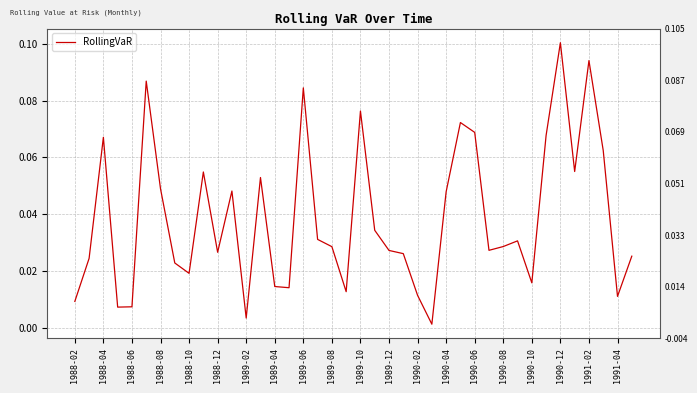

Reading left to right, transcribe all the data shown in this chart.

0.0	0.0	0.1	0.0	0.0	0.1	0.0	0.0	0.0	0.1	0.0	0.0	0.0	0.1	0.0	0.0	0.1	0.0	0.0	0.0	0.1	0.0	0.0	0.0	0.0	0.0	0.0	0.1	0.1	0.0	0.0	0.0	0.0	0.1	0.1	0.1	0.1	0.1	0.0	0.0